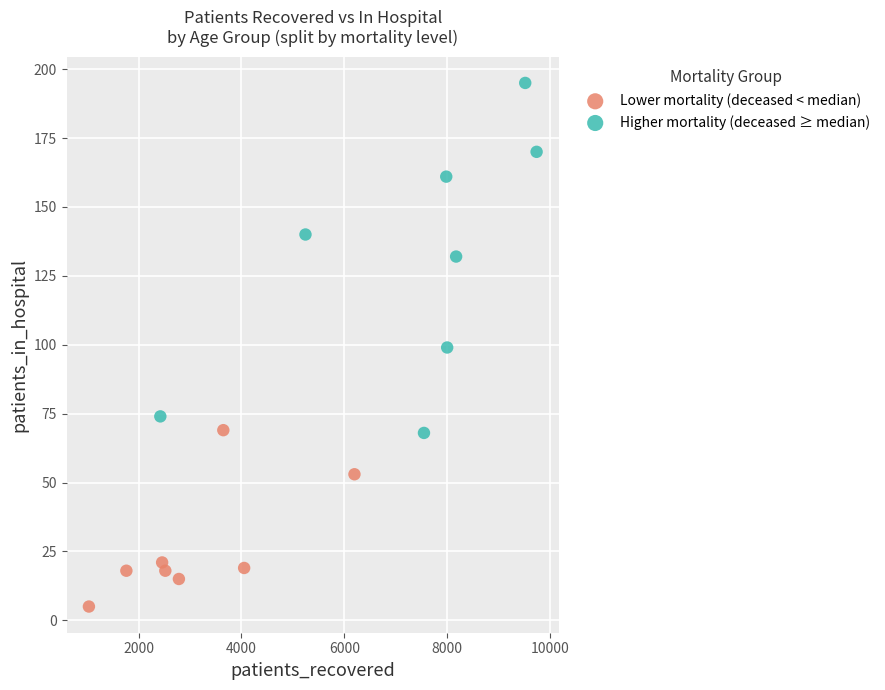

Which series has the widest spread of Y values?

Higher mortality (deceased ≥ median)